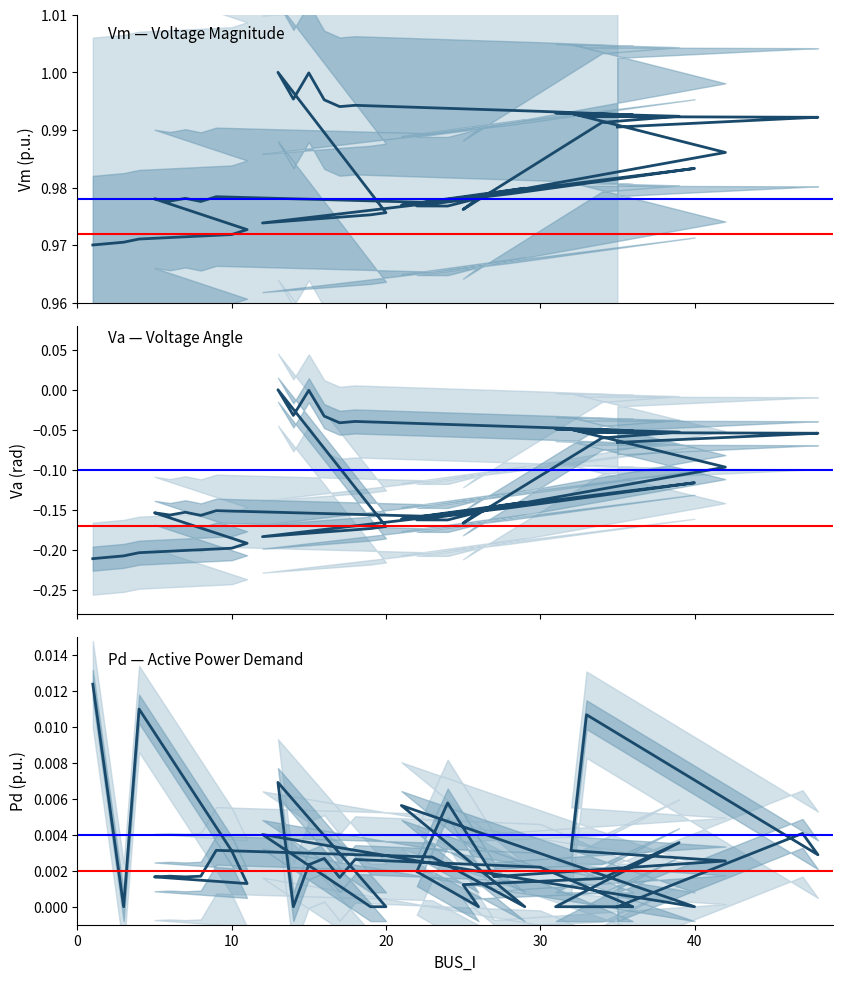

List the series in order of their peak value, highest first.

Vm, Pd, Va